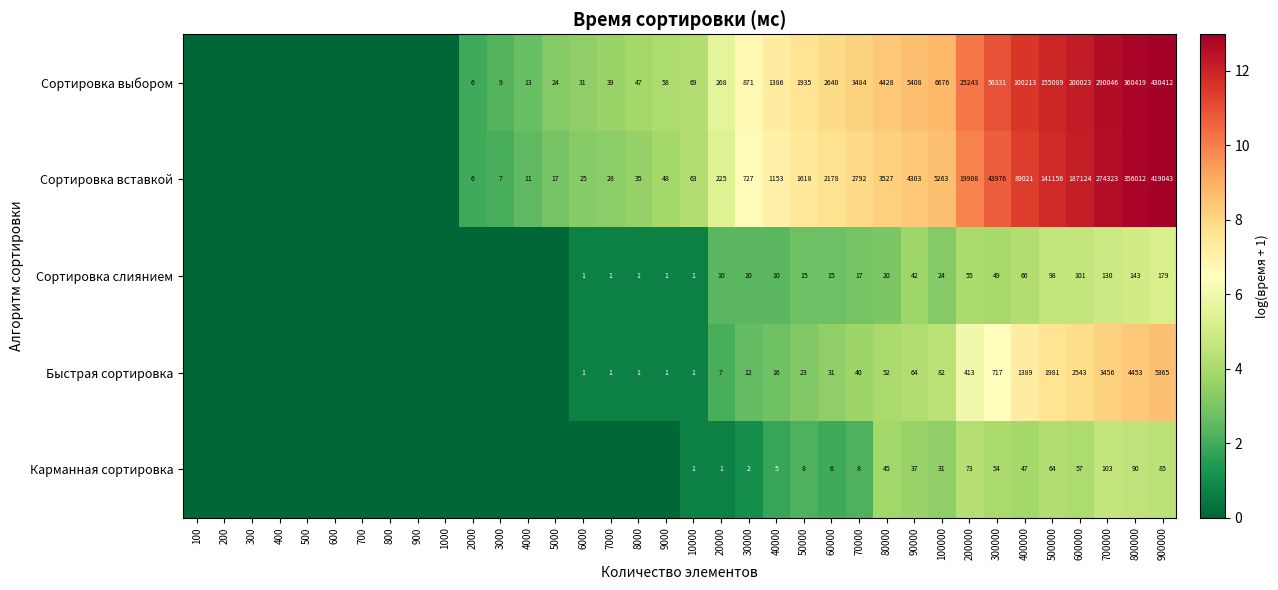

Between 600 and 4000, which is larger?

4000